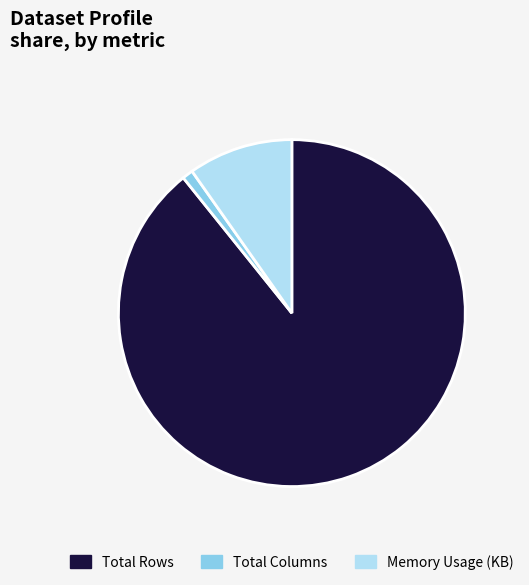

How many slices are in this pie chart?

3